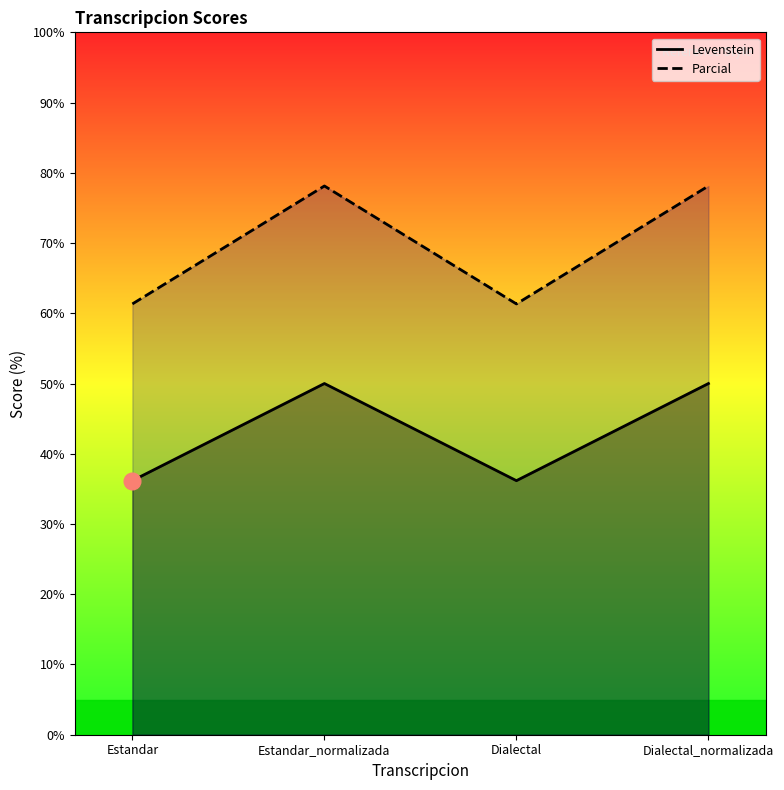

Reading left to right, extract all data points from this chart.

Levenstein: Estandar=36.2	Estandar_normalizada=50.0	Dialectal=36.2	Dialectal_normalizada=50.0
Parcial: Estandar=61.3	Estandar_normalizada=78.1	Dialectal=61.3	Dialectal_normalizada=78.1